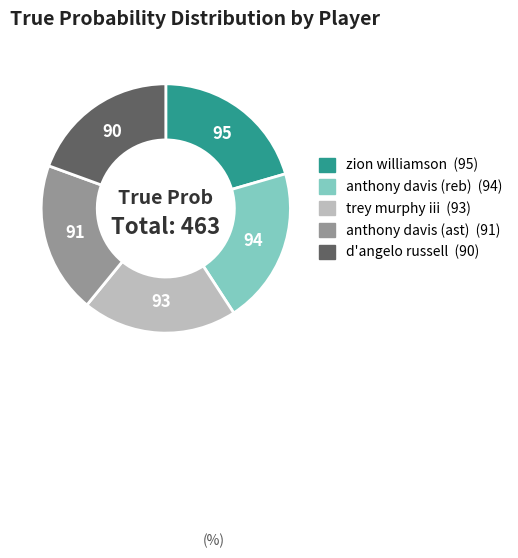

How many slices are in this pie chart?

5